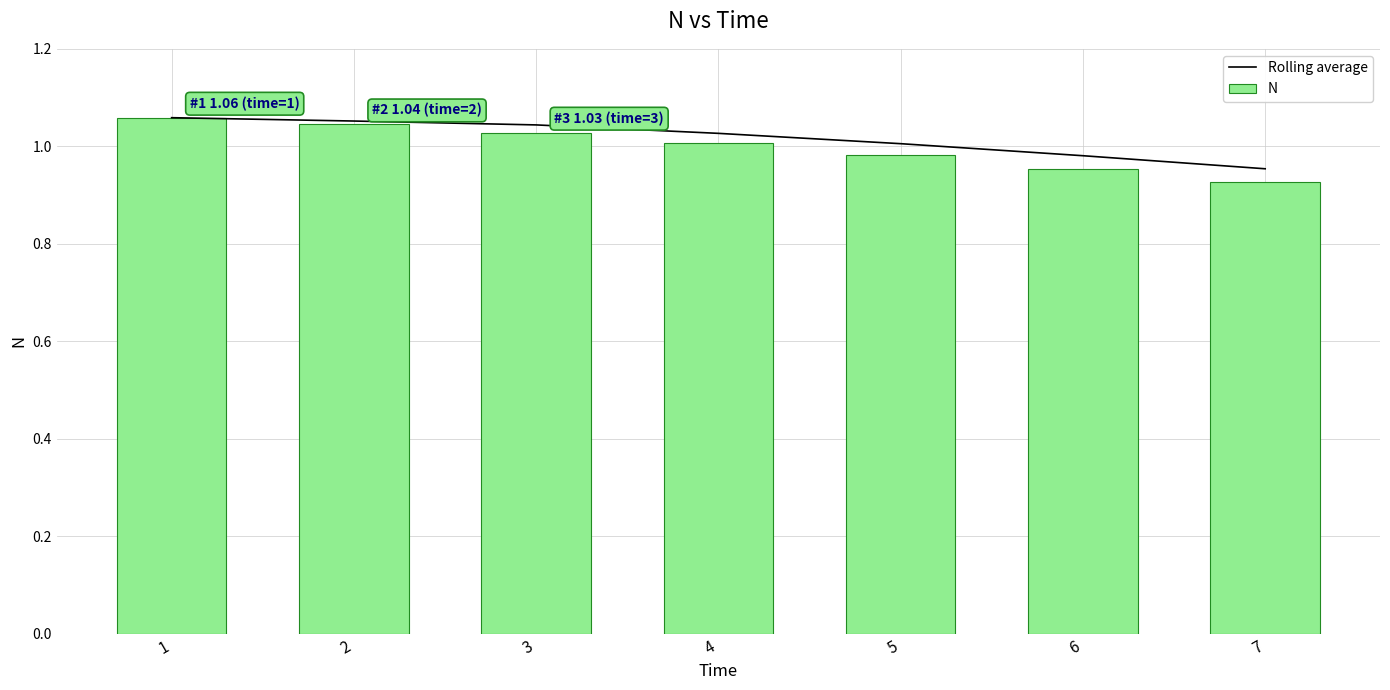

Reading left to right, transcribe all the data shown in this chart.

Rolling average: 1.1	1.1	1.0	1.0	1.0	1.0	1.0
N: 1.1	1.0	1.0	1.0	1.0	1.0	0.9